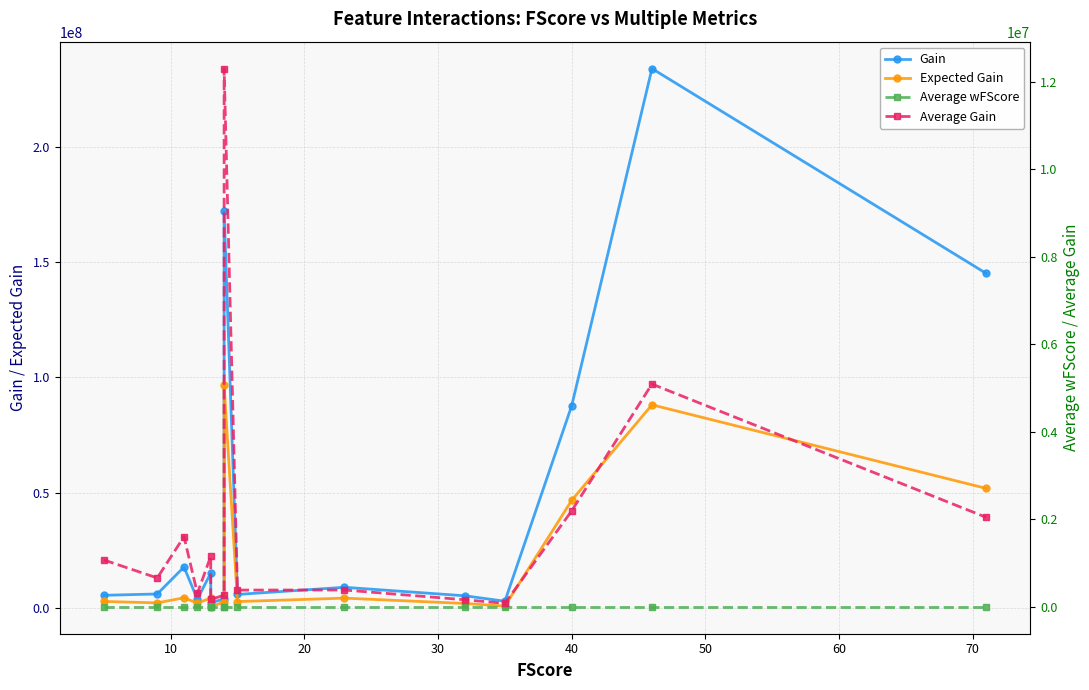

Rank the series by their maximum value, from highest to lowest.

Gain, Expected Gain, Average Gain, Average wFScore